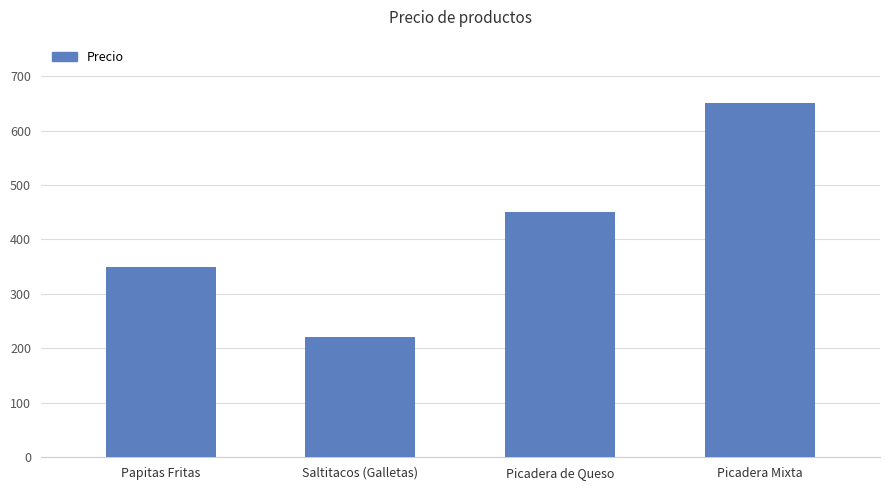

List the labels in order of value, largest first.

Picadera Mixta, Picadera de Queso, Papitas Fritas, Saltitacos (Galletas)